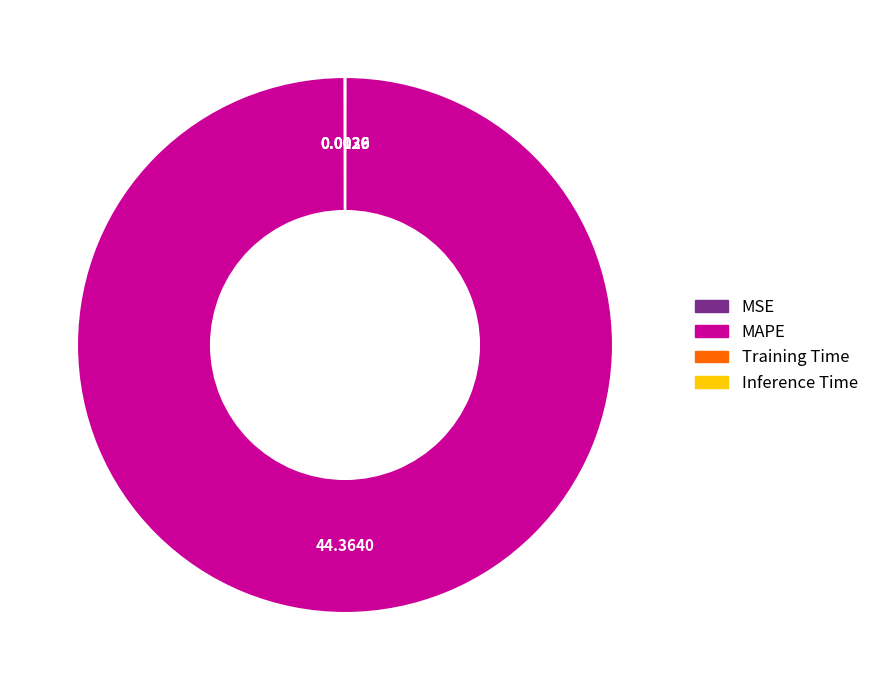

Which slice represents more than half of the pie?

MAPE